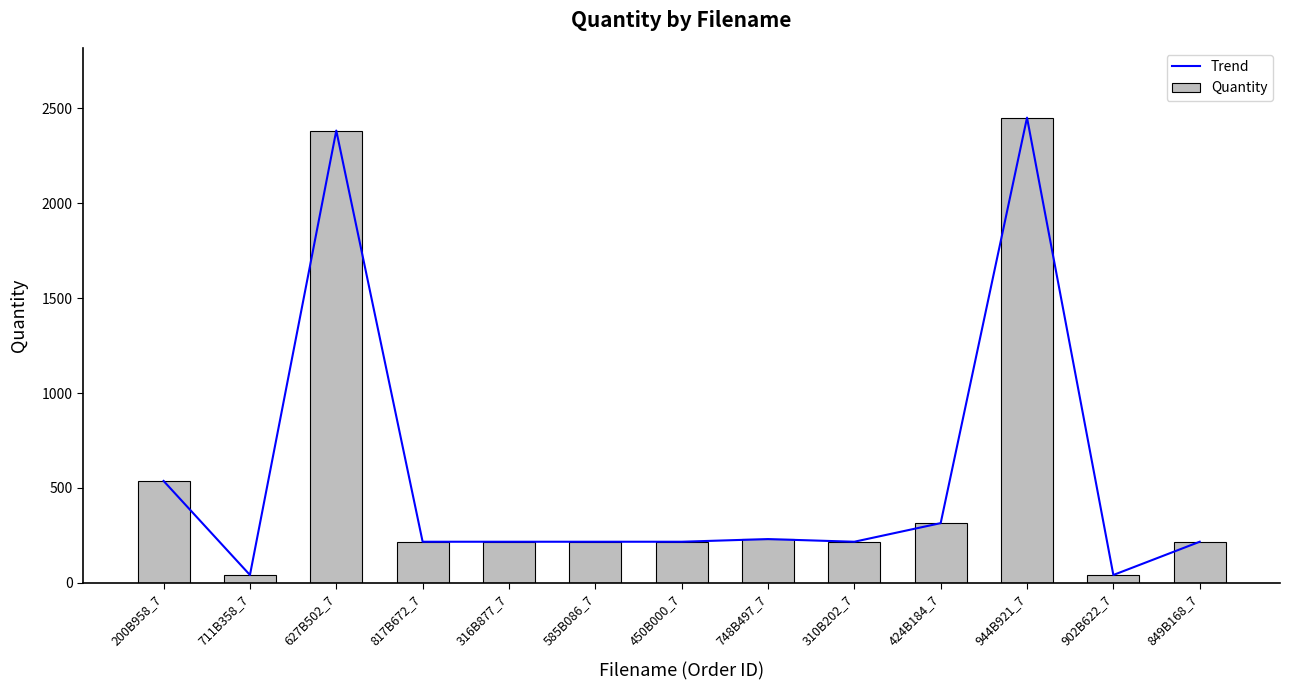

Between 817B672_7 and 711B358_7, which is larger?

817B672_7